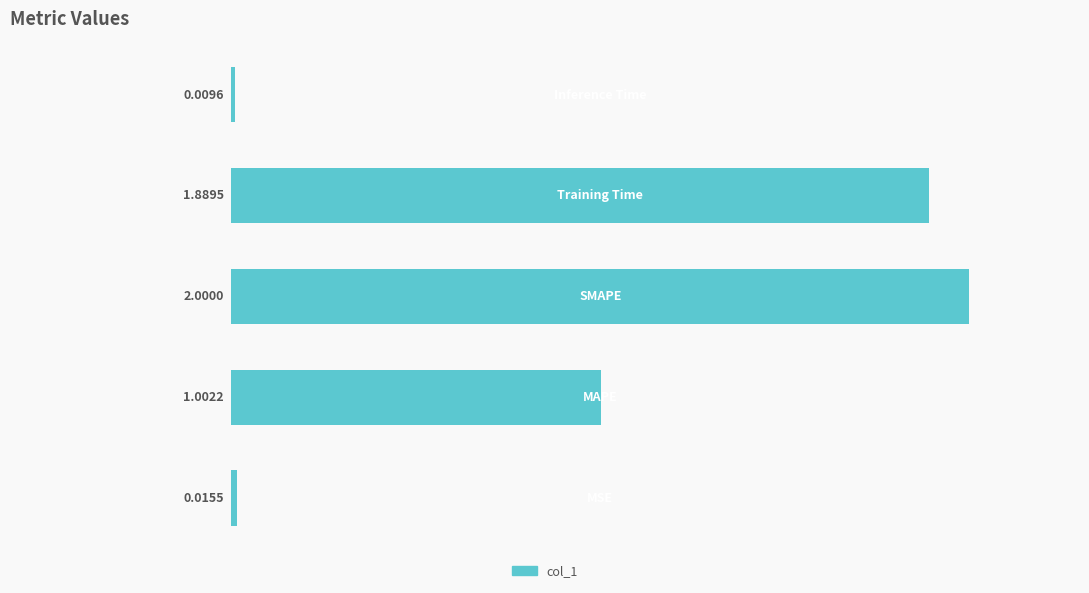

What is the difference between the maximum and minimum values?

2.0